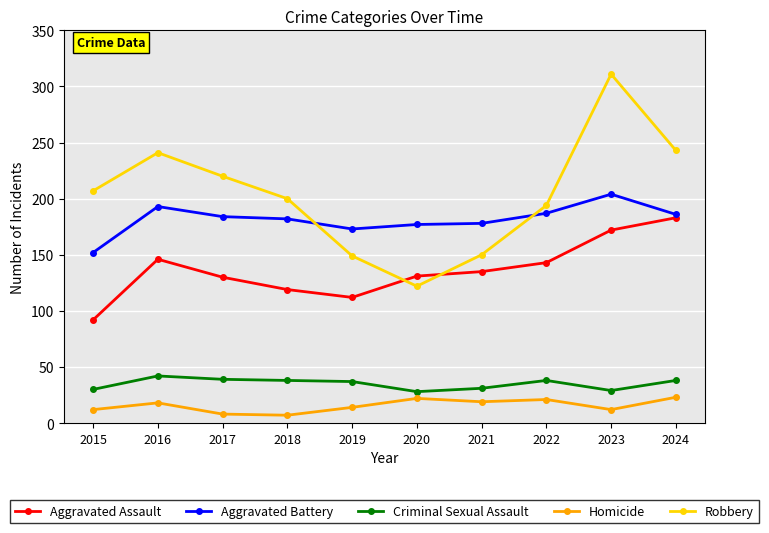

What is the difference between the Criminal Sexual Assault values at 2023 and 2020?

1